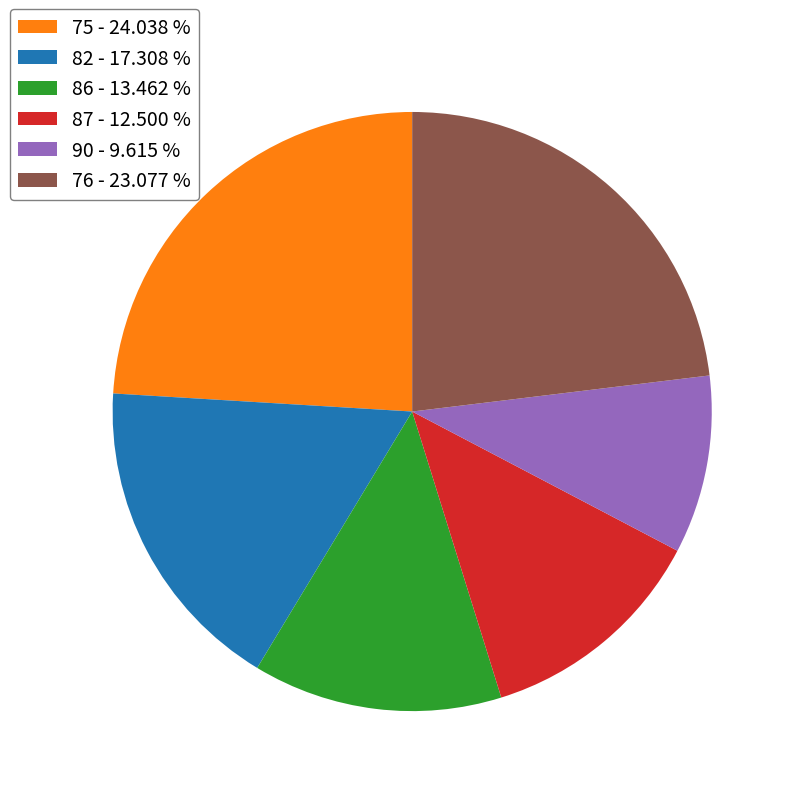

Which has a higher value, 86 - 13.462 % or 90 - 9.615 %?

86 - 13.462 %